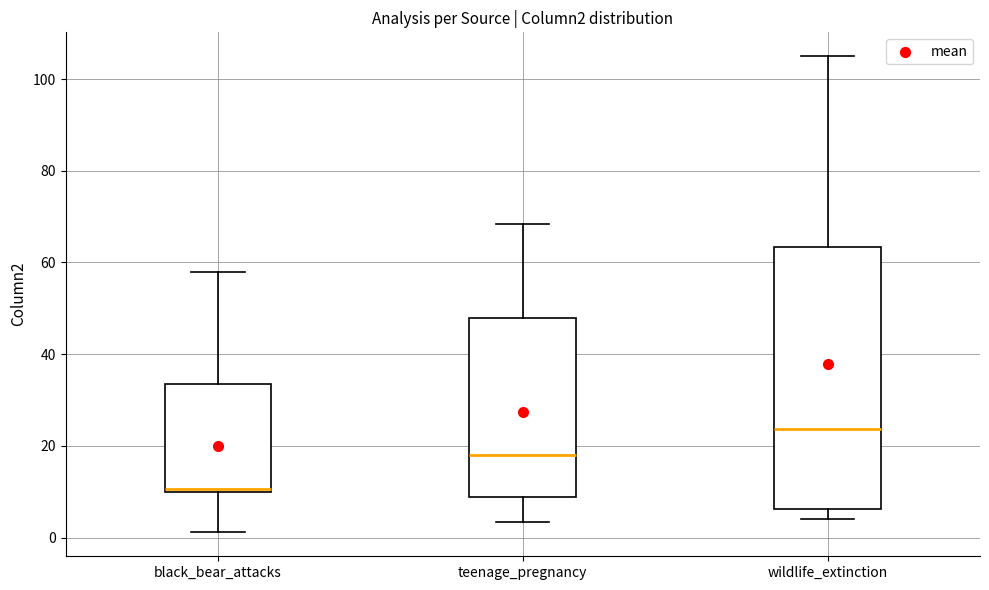

Reading left to right, transcribe this box plot: for each box, give where its median line is, the range the box spans, and where its two whiskers end, as read against the y-axis. The values are not printed on the chart, so give them approximately, as read against the axis.

black_bear_attacks: median 10, box 10 to 34, whiskers 2 to 58
teenage_pregnancy: median 18, box 8 to 48, whiskers 4 to 68
wildlife_extinction: median 24, box 6 to 64, whiskers 4 to 106